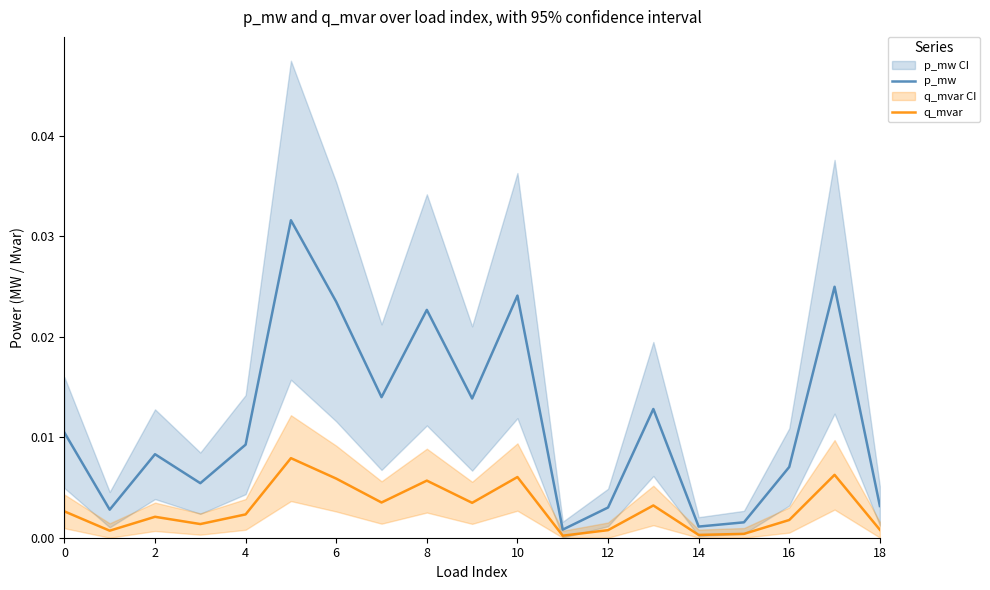

Rank the series by their maximum value, from lowest to highest.

q_mvar, p_mw